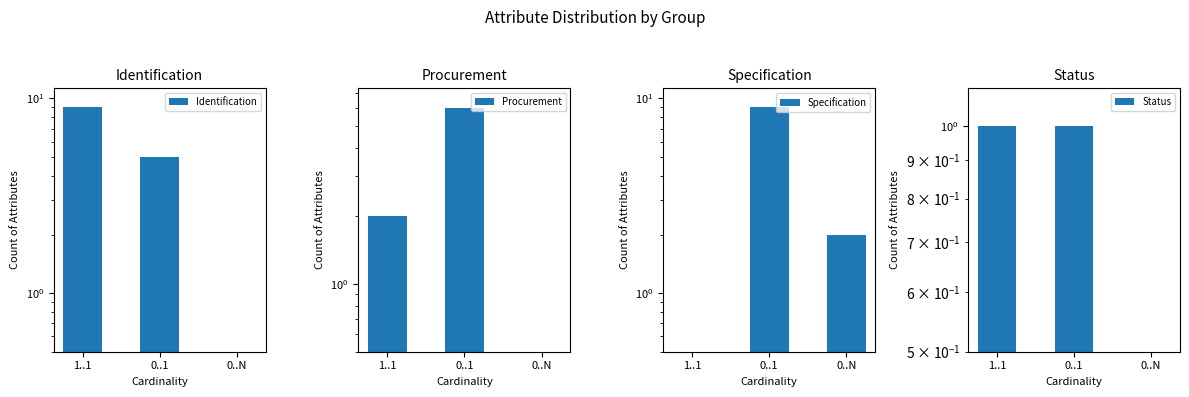

How many values in the Specification series exceed 2?

1